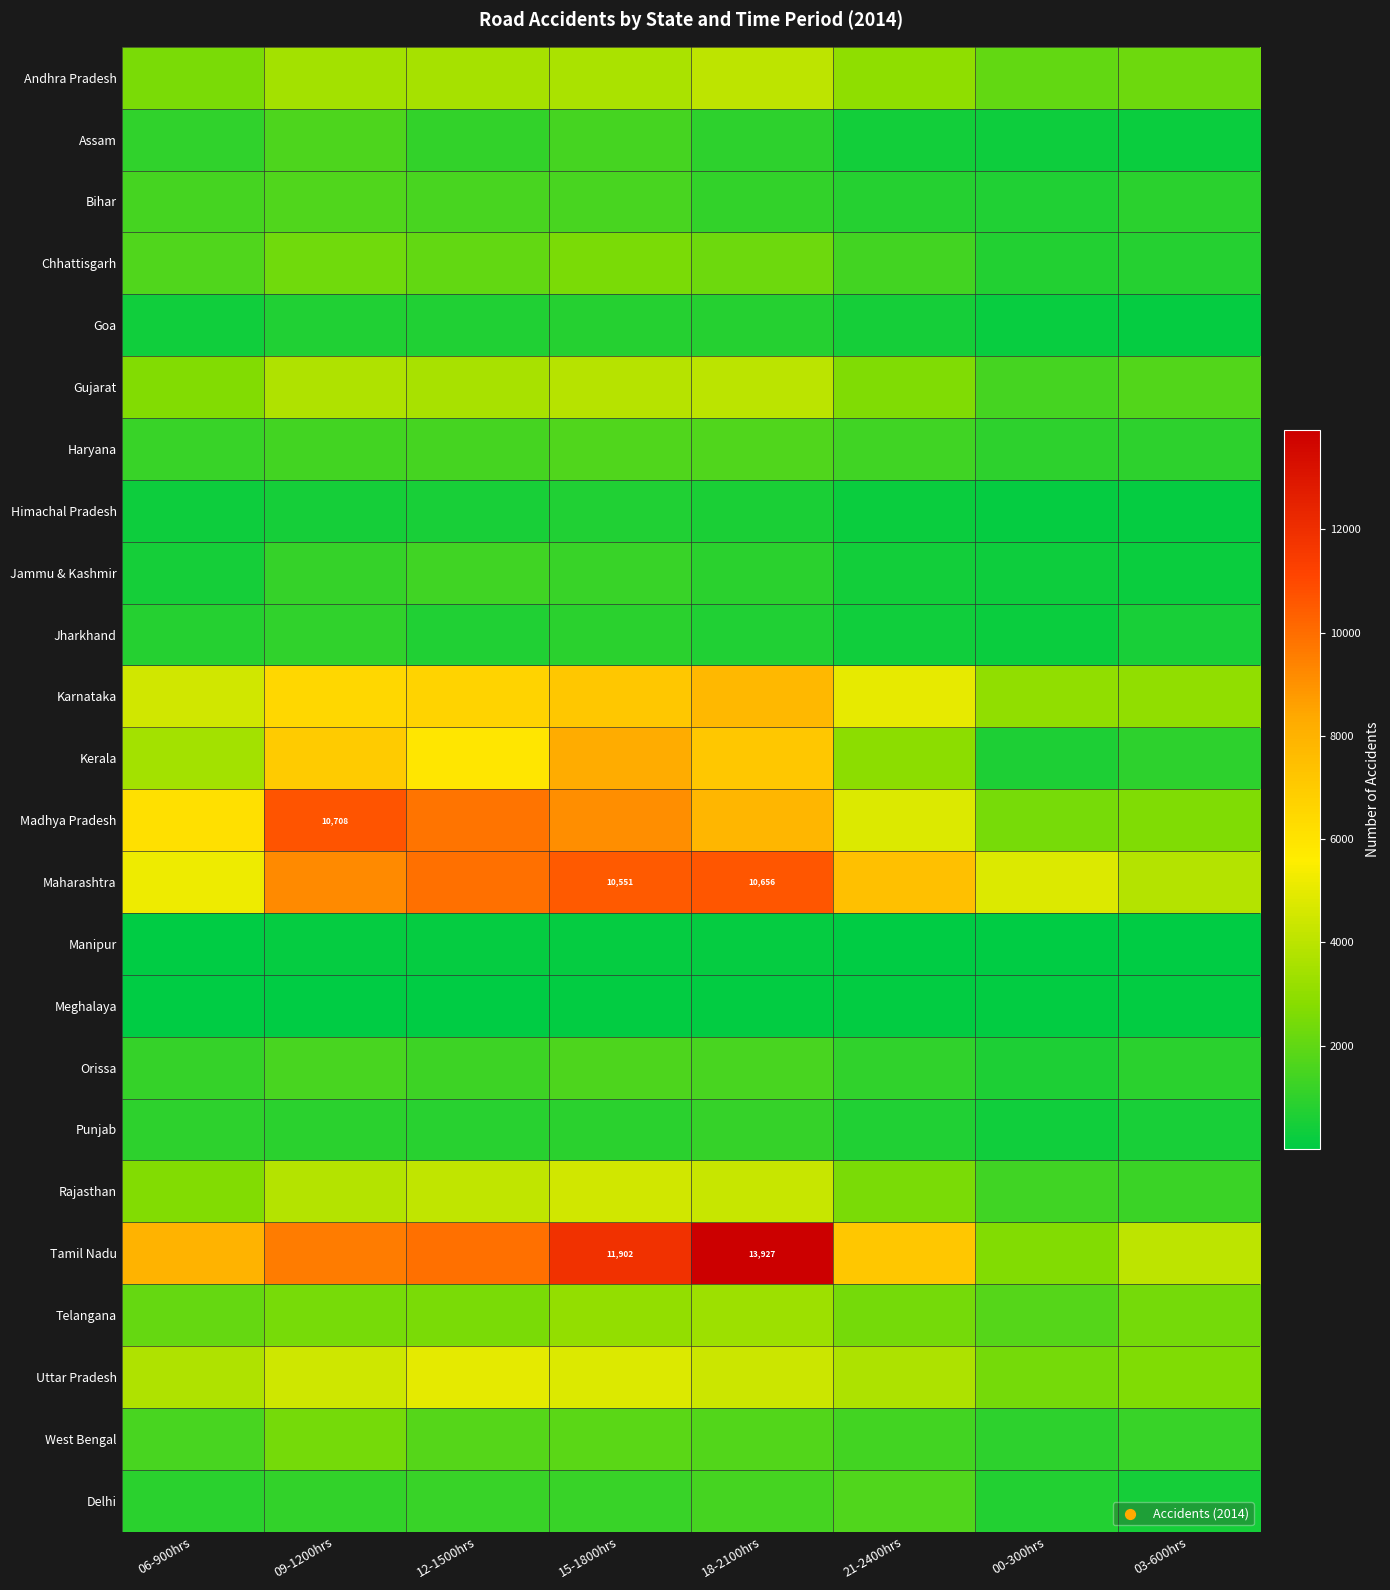

What is the smallest value displayed?

8